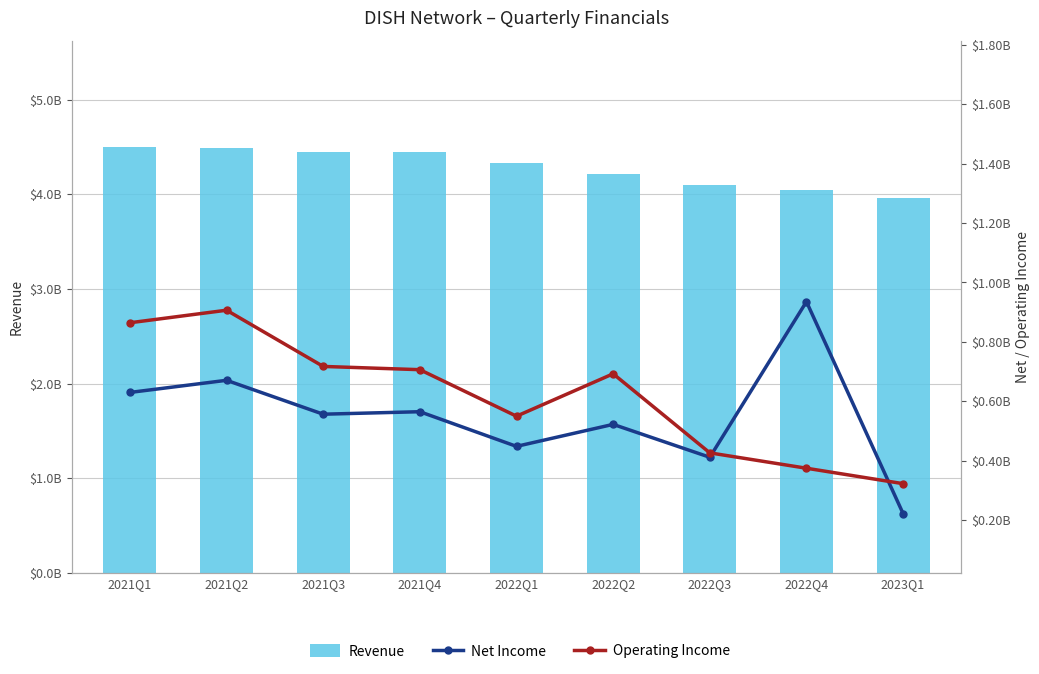

What are all the series names shown in the legend?

Revenue, Net Income, Operating Income